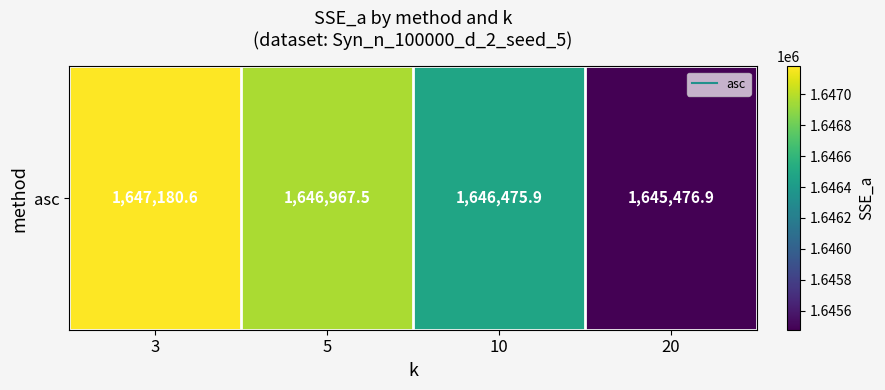

What is the greatest value displayed?

1647180.6